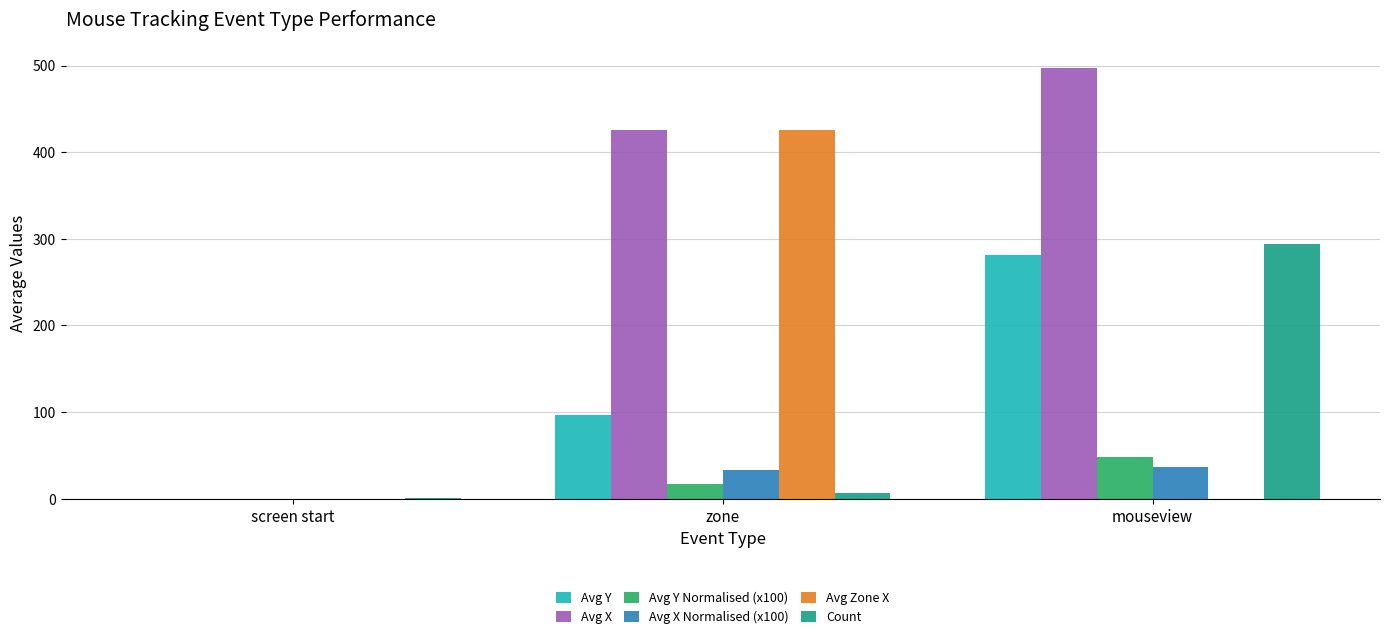

The Avg Zone X series shows 425.3 at zone. True or false?

True